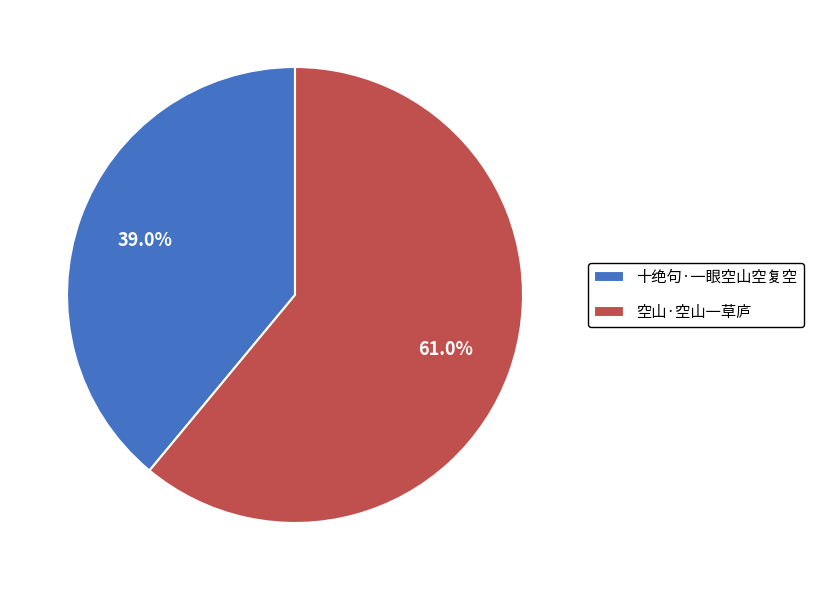

Rank the categories by value from lowest to highest.

十绝句·一眼空山空复空, 空山·空山一草庐